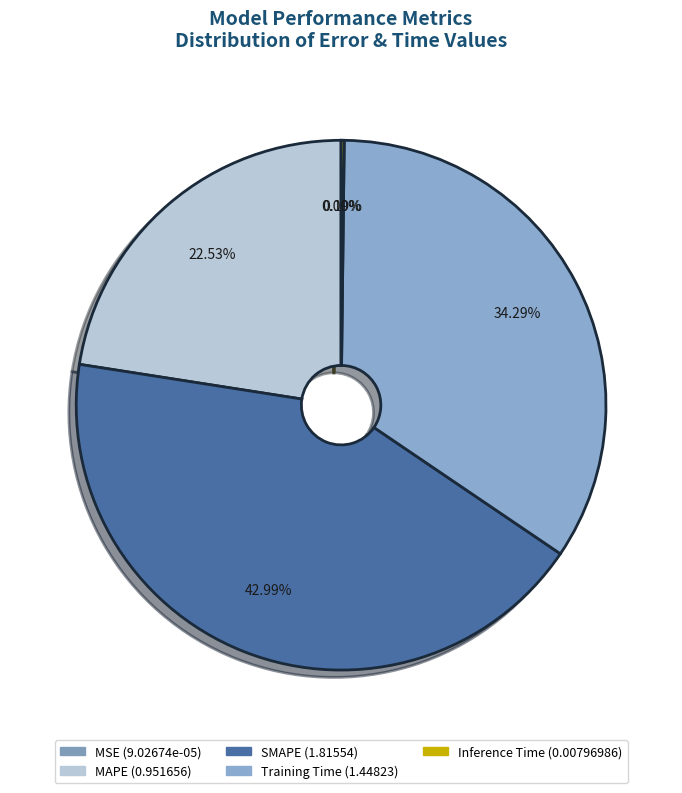

Combined, do SMAPE and MAPE account for over 50%?

Yes